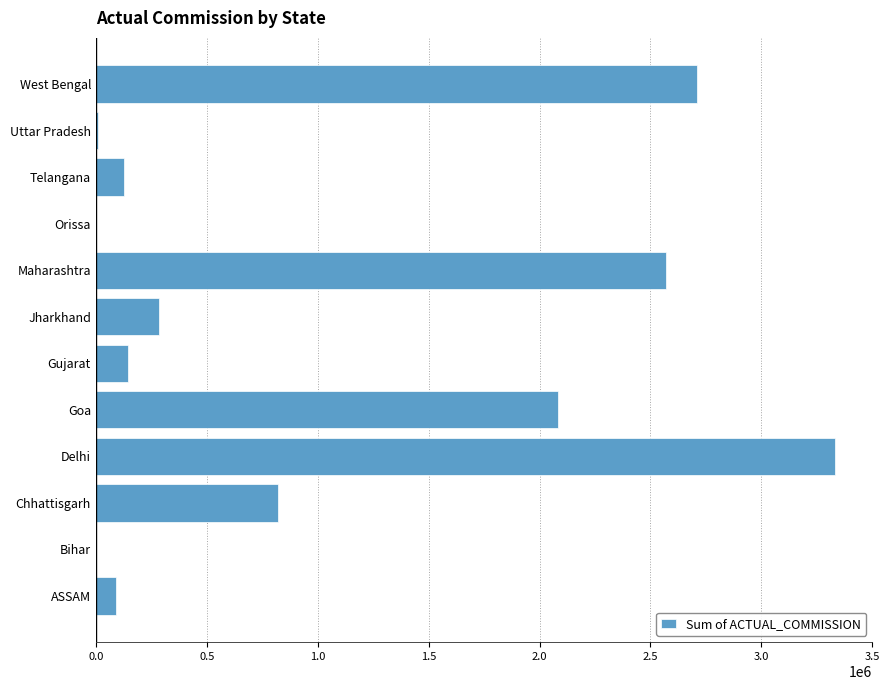

At which label is the value closest to 1667459?

Goa